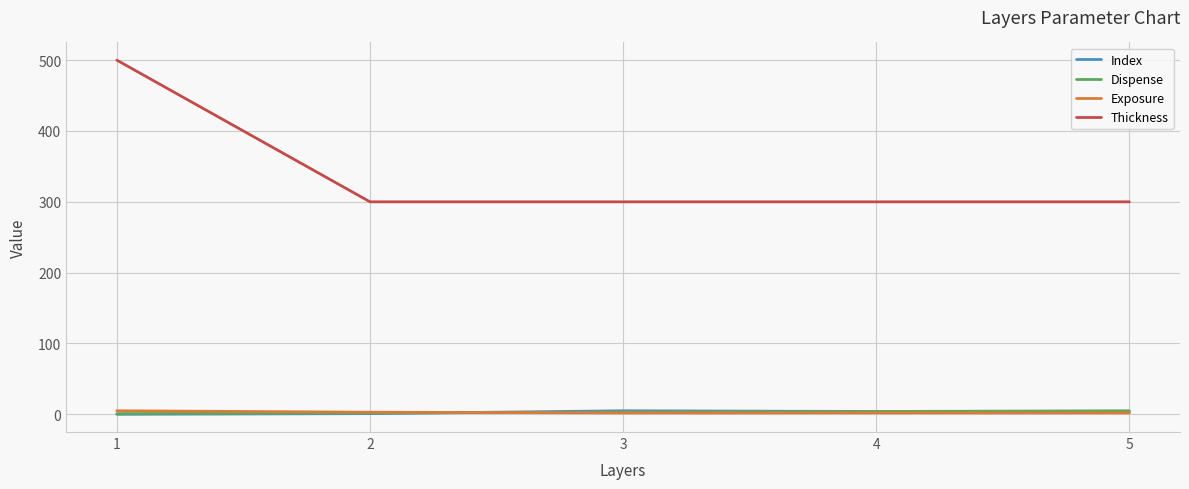

Which series has the largest range (max minus min)?

Thickness